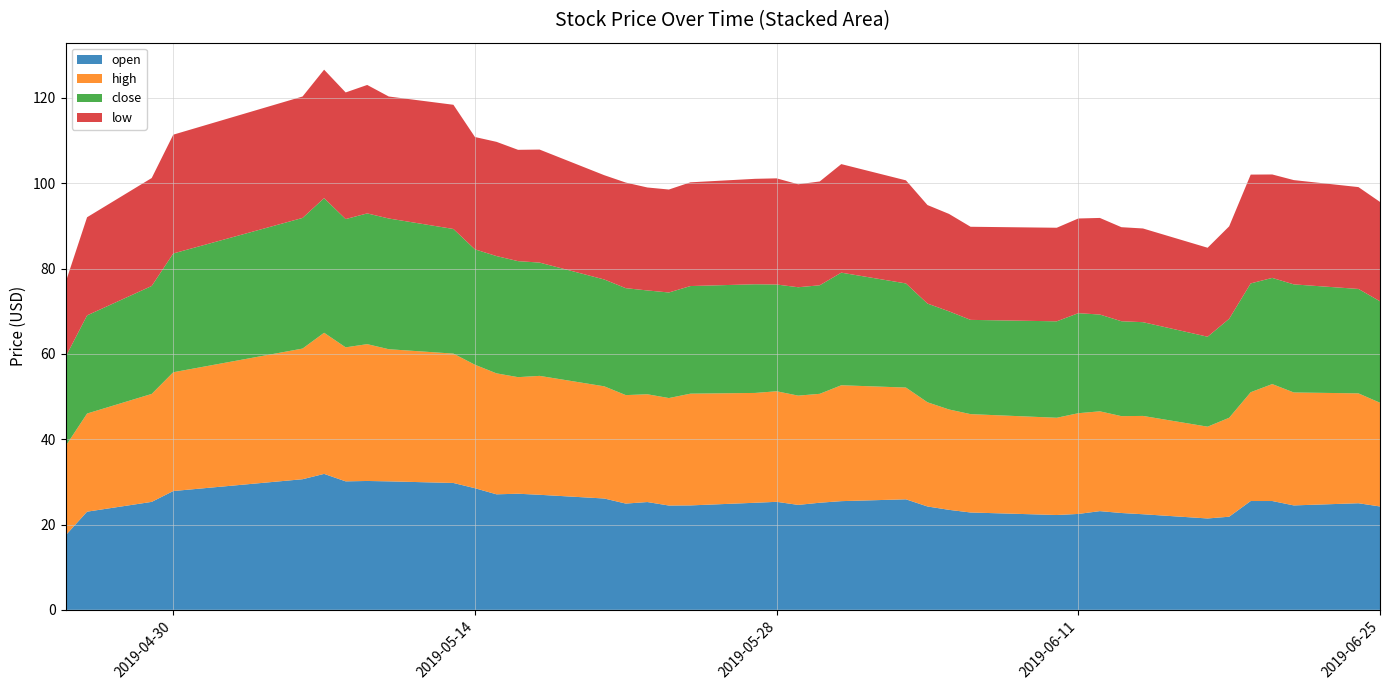

Reading left to right, extract all data points from this chart.

open: 2019-04-25=17.4	2019-04-26=23.0	2019-04-29=25.3	2019-04-30=27.9	2019-05-06=30.6	2019-05-07=31.9	2019-05-08=30.1	2019-05-09=30.2	2019-05-10=30.1	2019-05-13=29.7	2019-05-14=28.5	2019-05-15=27.1	2019-05-16=27.2	2019-05-17=27.0	2019-05-20=26.1	2019-05-21=24.9	2019-05-22=25.3	2019-05-23=24.4	2019-05-24=24.5	2019-05-27=25.1	2019-05-28=25.3	2019-05-29=24.6	2019-05-30=25.1	2019-05-31=25.5	2019-06-03=25.9	2019-06-04=24.2	2019-06-05=23.4	2019-06-06=22.8	2019-06-10=22.2	2019-06-11=22.5	2019-06-12=23.1	2019-06-13=22.7	2019-06-14=22.4	2019-06-17=21.4	2019-06-18=21.8	2019-06-19=25.5	2019-06-20=25.5	2019-06-21=24.5	2019-06-24=25.0	2019-06-25=24.2
high: 2019-04-25=20.9	2019-04-26=23.0	2019-04-29=25.3	2019-04-30=27.9	2019-05-06=30.6	2019-05-07=33.1	2019-05-08=31.4	2019-05-09=32.1	2019-05-10=31.0	2019-05-13=30.3	2019-05-14=28.9	2019-05-15=28.4	2019-05-16=27.3	2019-05-17=27.9	2019-05-20=26.3	2019-05-21=25.4	2019-05-22=25.3	2019-05-23=25.2	2019-05-24=26.2	2019-05-27=25.8	2019-05-28=25.9	2019-05-29=25.6	2019-05-30=25.5	2019-05-31=27.2	2019-06-03=26.2	2019-06-04=24.4	2019-06-05=23.5	2019-06-06=23.1	2019-06-10=22.8	2019-06-11=23.6	2019-06-12=23.4	2019-06-13=22.7	2019-06-14=23.1	2019-06-17=21.5	2019-06-18=23.2	2019-06-19=25.5	2019-06-20=27.4	2019-06-21=26.5	2019-06-24=25.8	2019-06-25=24.3
close: 2019-04-25=20.9	2019-04-26=23.0	2019-04-29=25.3	2019-04-30=27.9	2019-05-06=30.6	2019-05-07=31.6	2019-05-08=30.1	2019-05-09=30.6	2019-05-10=30.6	2019-05-13=29.2	2019-05-14=27.1	2019-05-15=27.5	2019-05-16=27.2	2019-05-17=26.6	2019-05-20=25.1	2019-05-21=25.1	2019-05-22=24.3	2019-05-23=24.8	2019-05-24=25.2	2019-05-27=25.5	2019-05-28=25.0	2019-05-29=25.4	2019-05-30=25.4	2019-05-31=26.4	2019-06-03=24.4	2019-06-04=23.1	2019-06-05=23.0	2019-06-06=22.1	2019-06-10=22.6	2019-06-11=23.4	2019-06-12=22.7	2019-06-13=22.2	2019-06-14=22.0	2019-06-17=21.1	2019-06-18=23.2	2019-06-19=25.5	2019-06-20=24.9	2019-06-21=25.3	2019-06-24=24.5	2019-06-25=23.8
low: 2019-04-25=17.4	2019-04-26=23.0	2019-04-29=25.3	2019-04-30=27.9	2019-05-06=28.5	2019-05-07=30.1	2019-05-08=29.7	2019-05-09=30.1	2019-05-10=28.6	2019-05-13=29.1	2019-05-14=26.3	2019-05-15=26.8	2019-05-16=26.1	2019-05-17=26.5	2019-05-20=24.4	2019-05-21=24.8	2019-05-22=24.1	2019-05-23=24.1	2019-05-24=24.3	2019-05-27=24.7	2019-05-28=24.9	2019-05-29=24.1	2019-05-30=24.3	2019-05-31=25.4	2019-06-03=24.2	2019-06-04=23.1	2019-06-05=22.8	2019-06-06=21.8	2019-06-10=21.9	2019-06-11=22.2	2019-06-12=22.6	2019-06-13=22.1	2019-06-14=22.0	2019-06-17=20.9	2019-06-18=21.7	2019-06-19=25.5	2019-06-20=24.2	2019-06-21=24.4	2019-06-24=23.9	2019-06-25=23.3